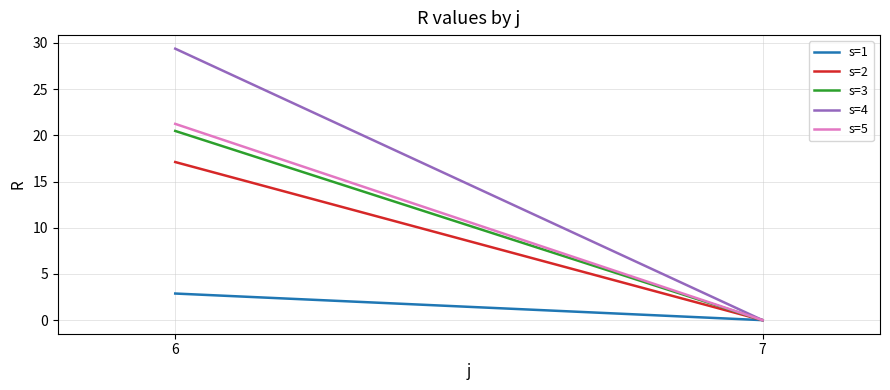

List the labels in order of s=2 value, largest first.

6, 7